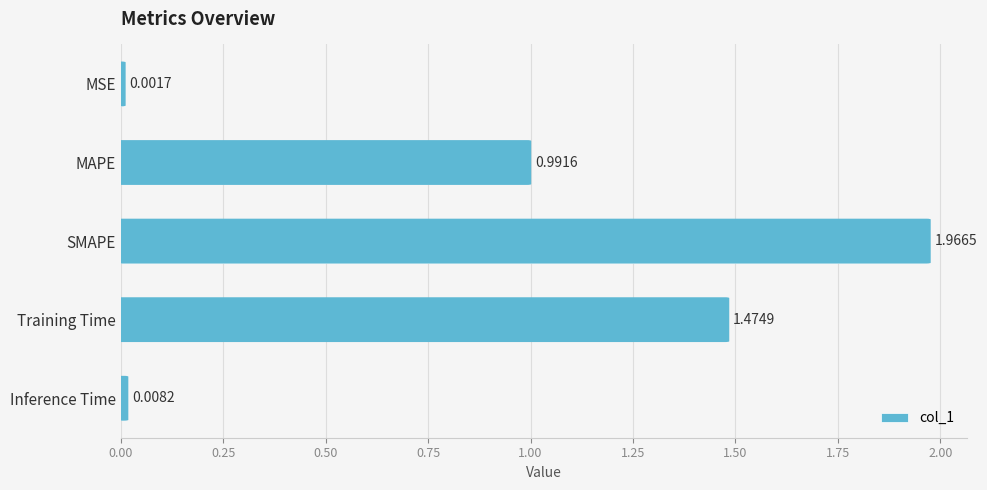

At which category does the chart reach its peak across all series?

SMAPE